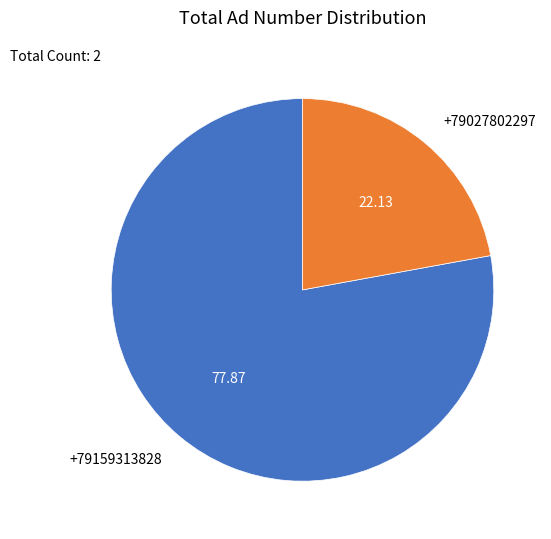

Do +79027802297 and +79159313828 together represent more than half of the pie?

Yes